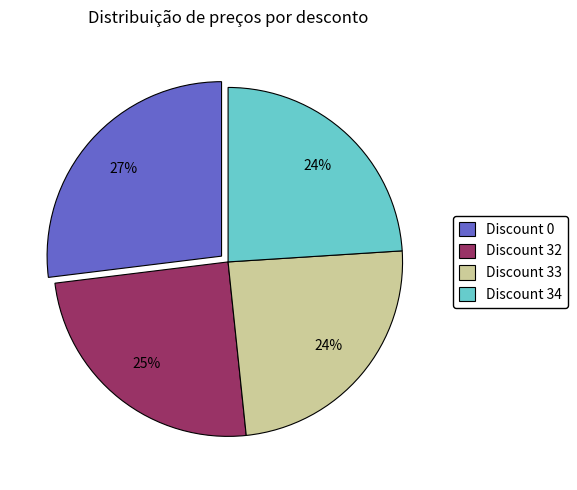

The Discount 33 slice represents 36% of the pie. True or false?

False